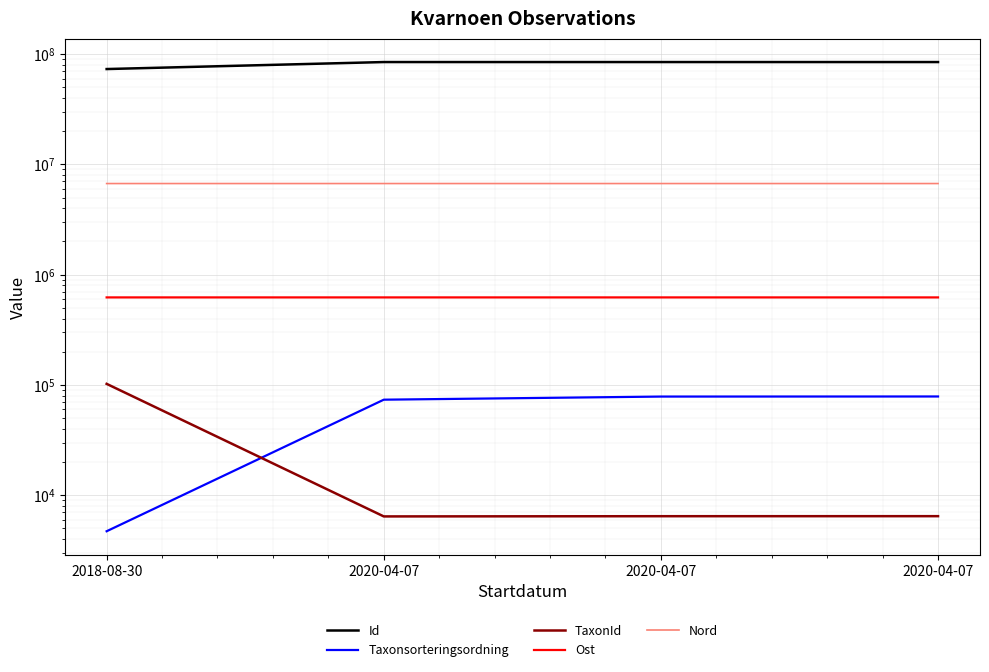

At which category is the sum across all series the highest?

2020-04-07